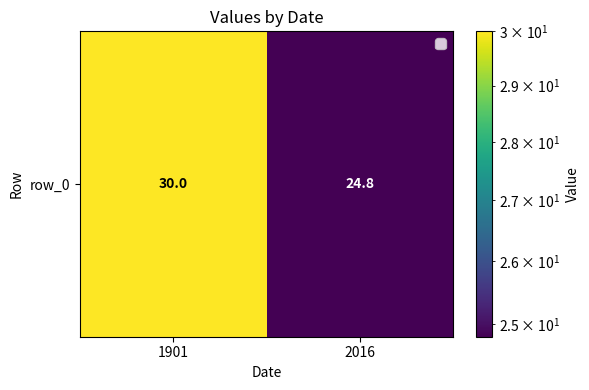

What value does the data have at 2016?

24.8